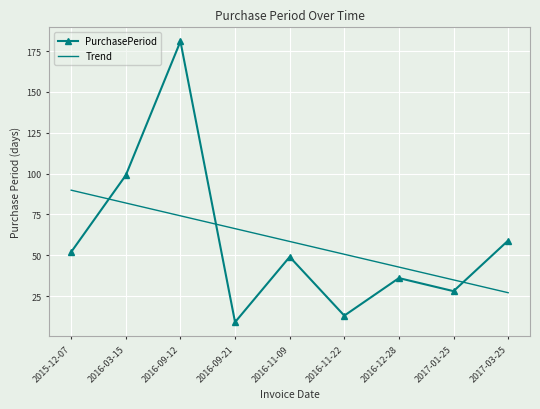

What is the average value of the PurchasePeriod series?

58.4